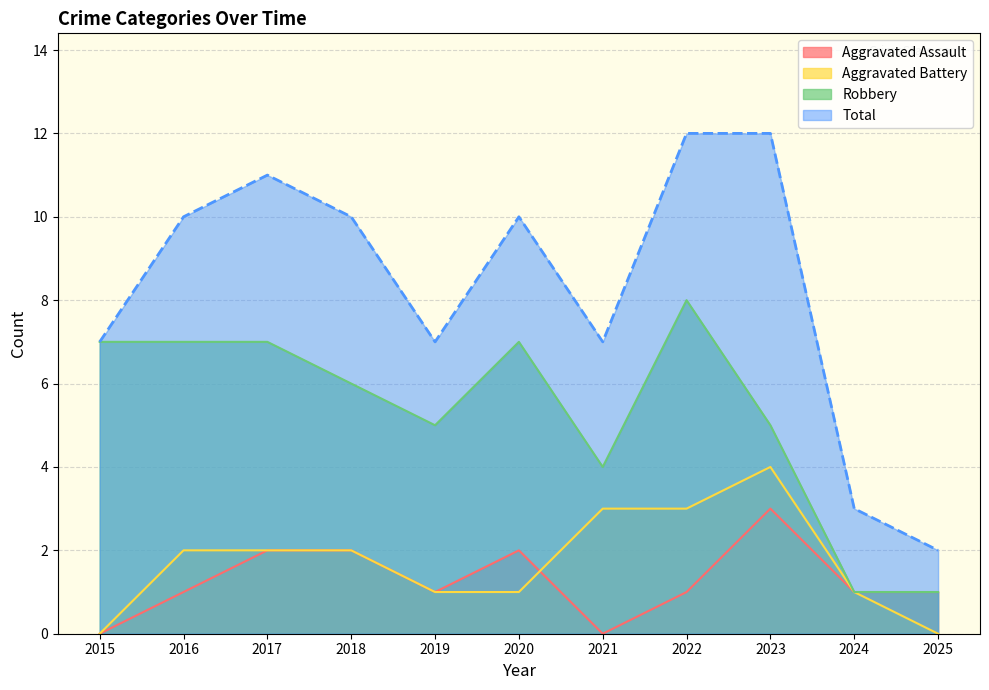

Which series has the largest range (max minus min)?

Total